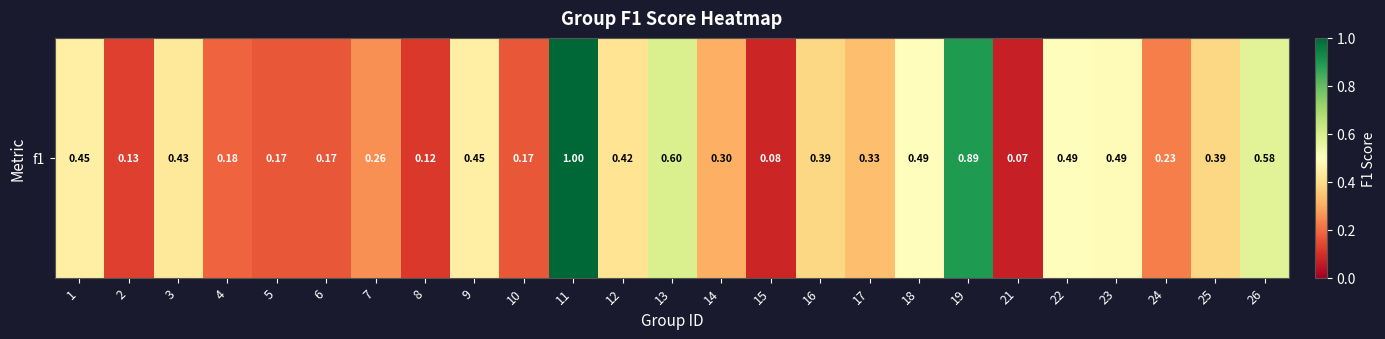

What is the minimum value shown in the chart?

0.1